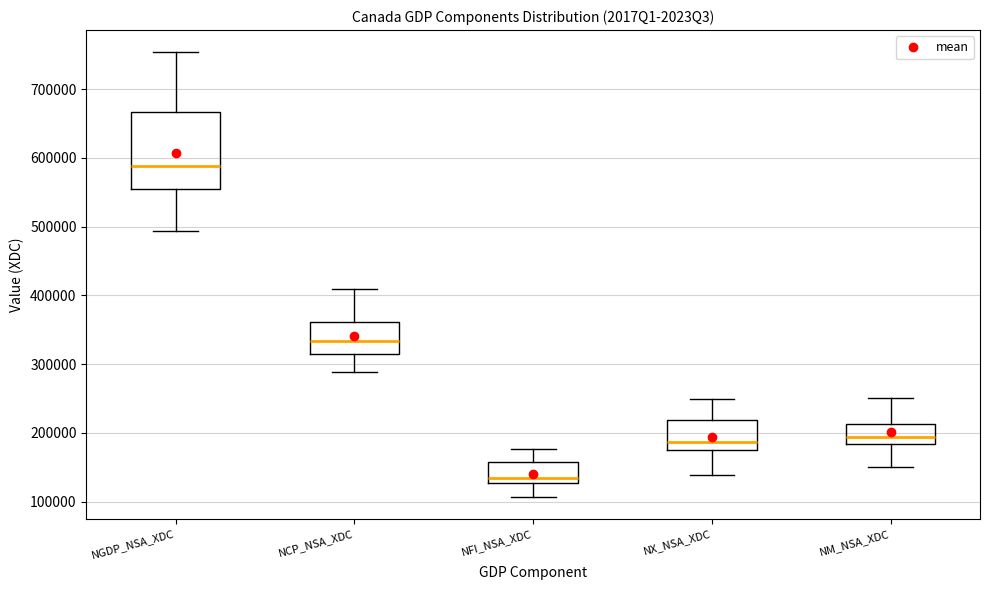

Reading left to right, read every box against the y-axis: the position of its median line, the range the box covers, and the ends of its whiskers. The values are not printed on the chart, so give them approximately, as read against the axis.

NGDP_NSA_XDC: median 590000, box 550000 to 670000, whiskers 490000 to 750000
NCP_NSA_XDC: median 330000, box 320000 to 360000, whiskers 290000 to 410000
NFI_NSA_XDC: median 130000 (just above the box's lower edge), box 130000 to 160000, whiskers 110000 to 180000
NX_NSA_XDC: median 190000, box 180000 to 220000, whiskers 140000 to 250000
NM_NSA_XDC: median 190000, box 180000 to 210000, whiskers 150000 to 250000